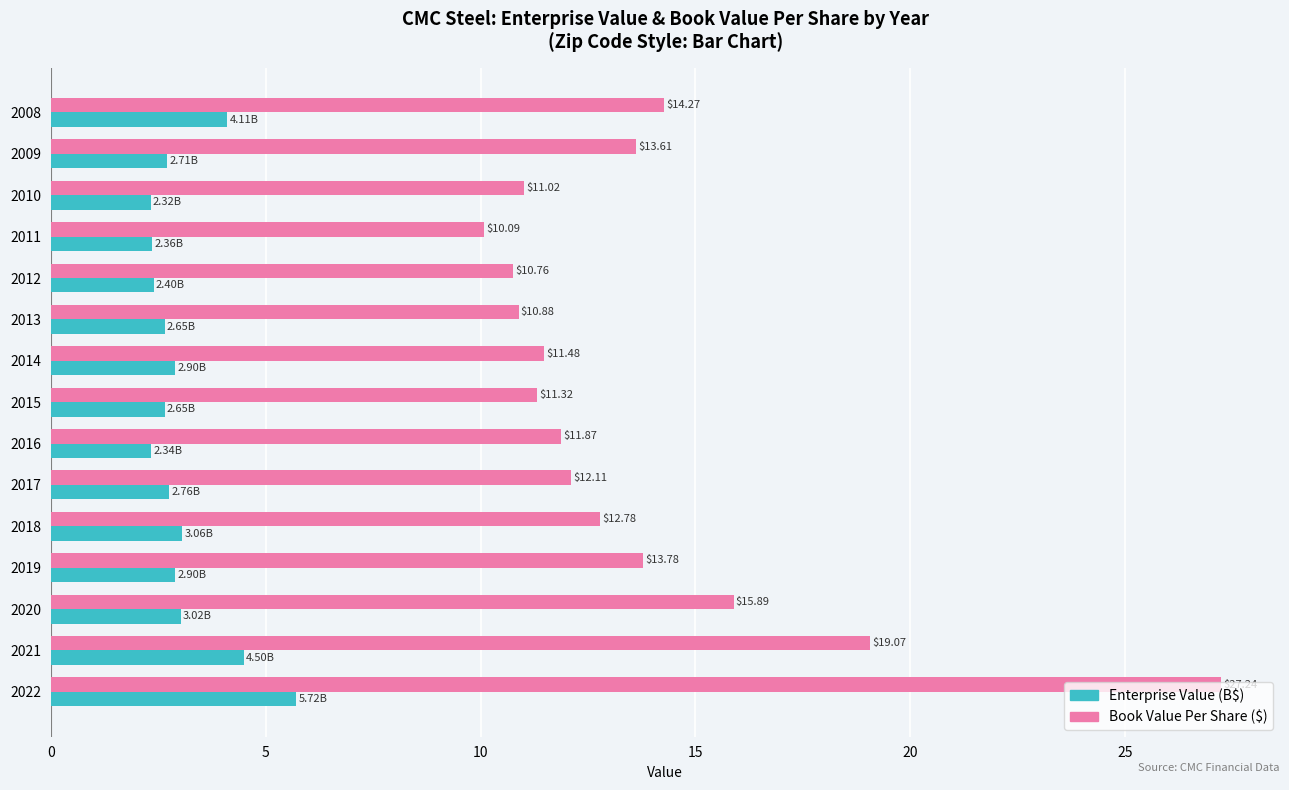

What are all the series names shown in the legend?

Enterprise Value (B$), Book Value Per Share ($)